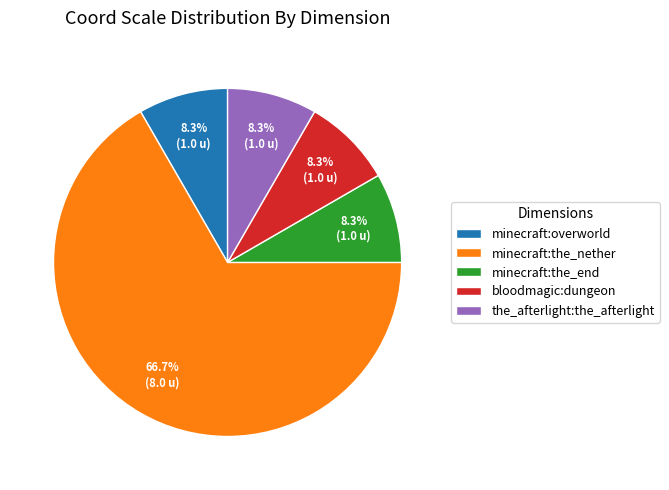

What percentage is the minecraft:overworld slice, to the nearest percent?

8%